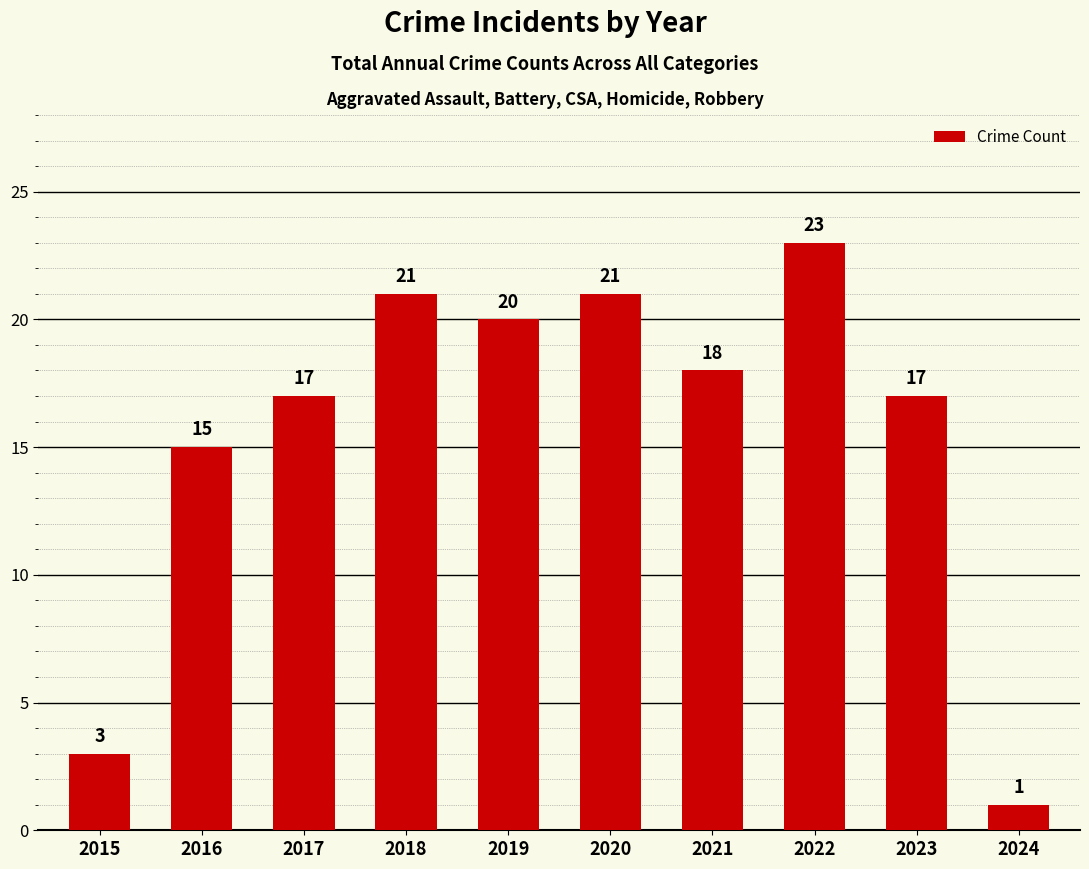

What is the value of the 7th bar from the left?

18